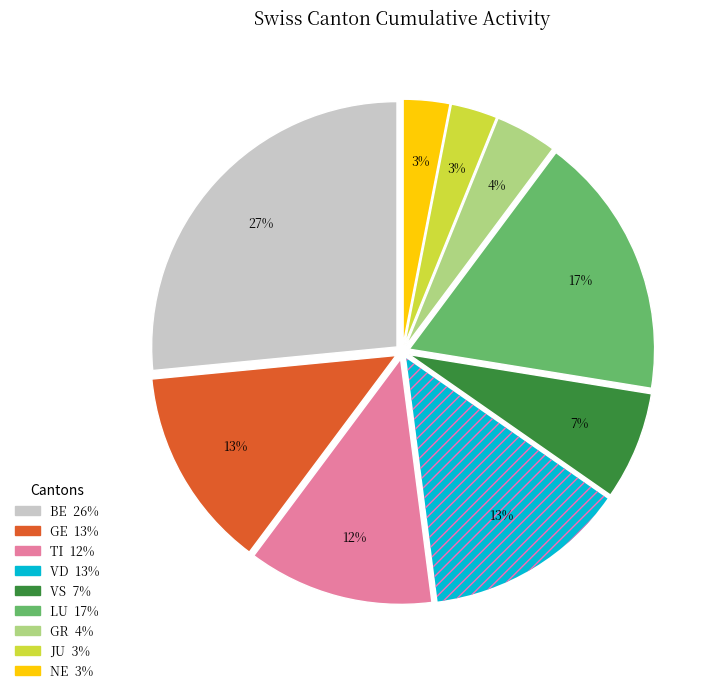

Is there any slice that represents more than half of the pie?

No